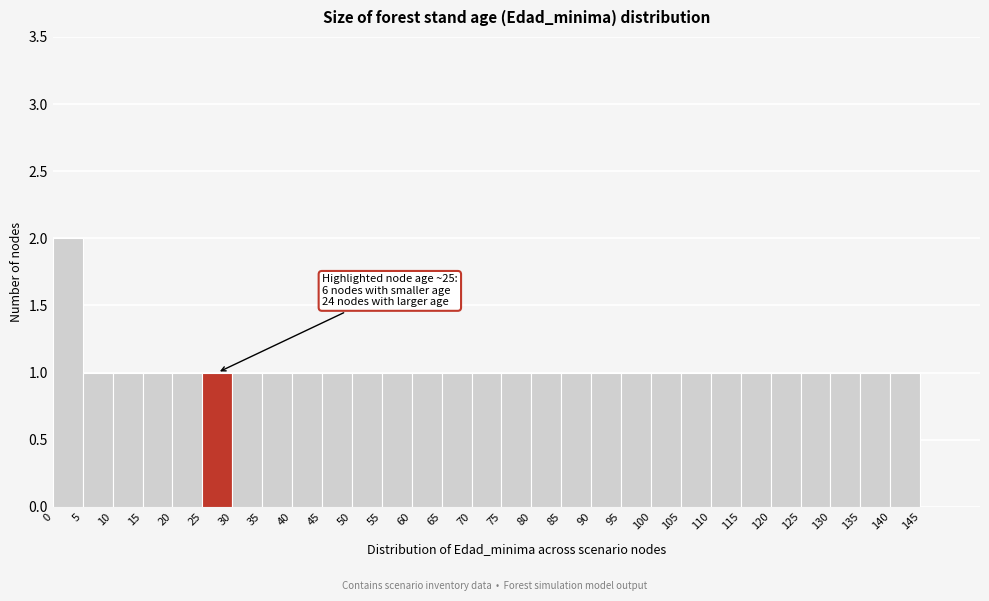

Which range on the x-axis has the tallest bar?

0 to 5